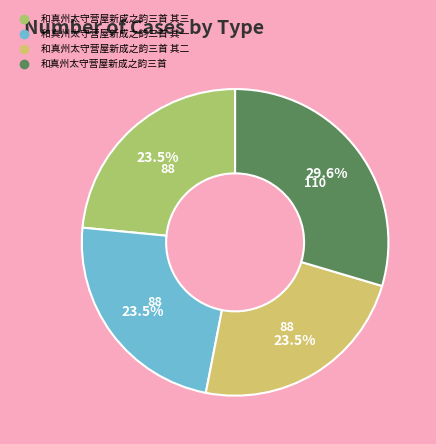

Is there a majority slice in this chart?

No